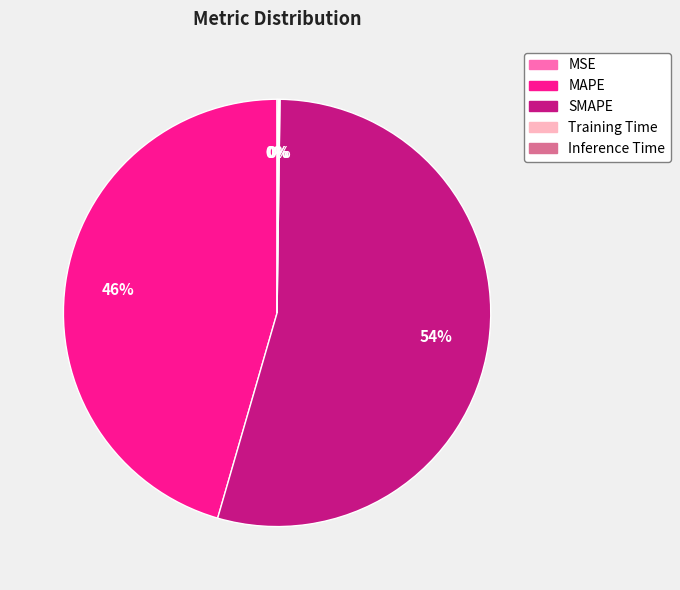

What percentage is the MAPE slice, to the nearest percent?

46%